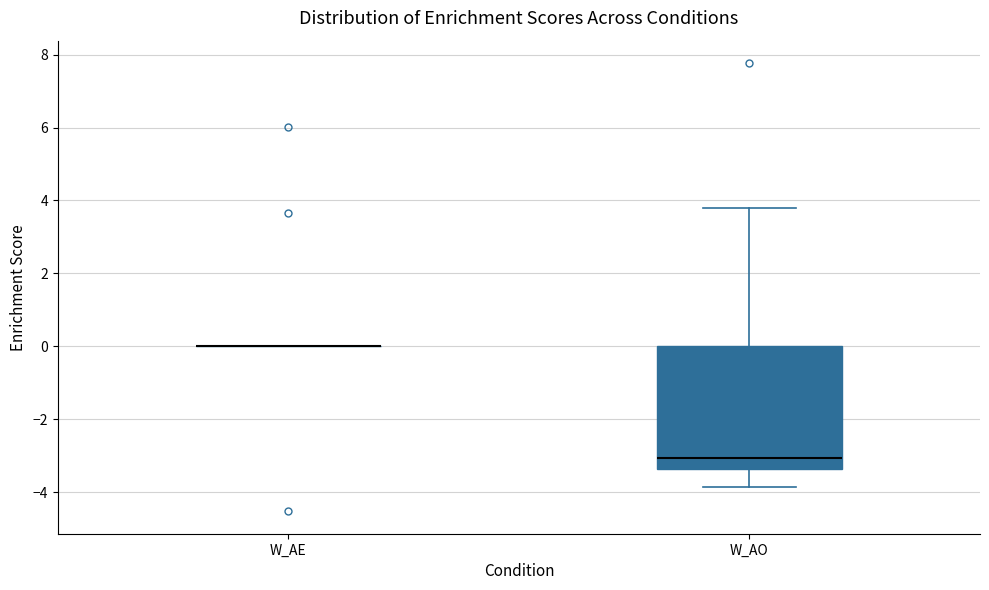

Which box is the tallest, from its lower edge to its upper edge?

W_AO